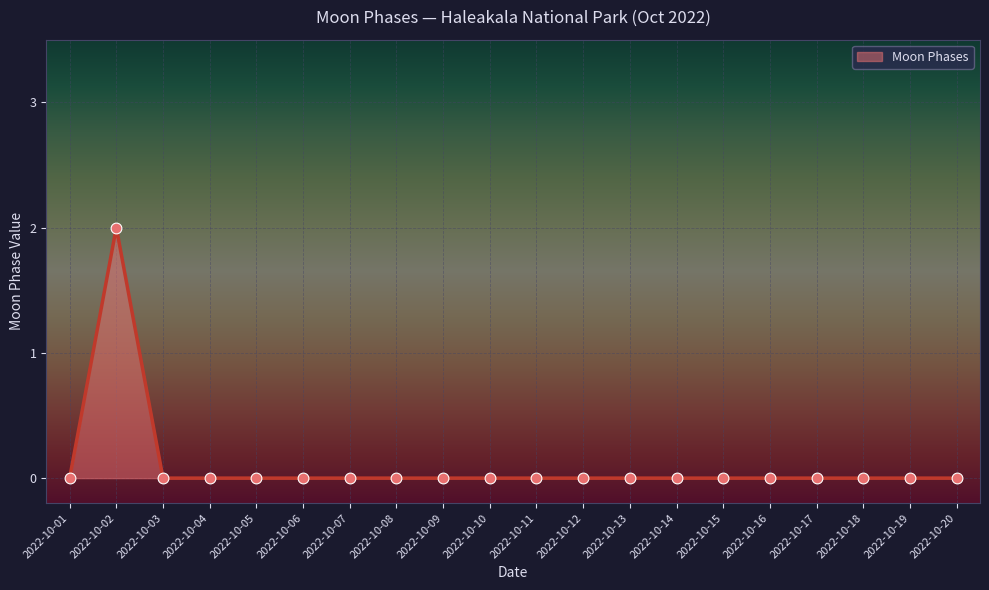

The chart shows a value of 0 at 2022-10-03. True or false?

True